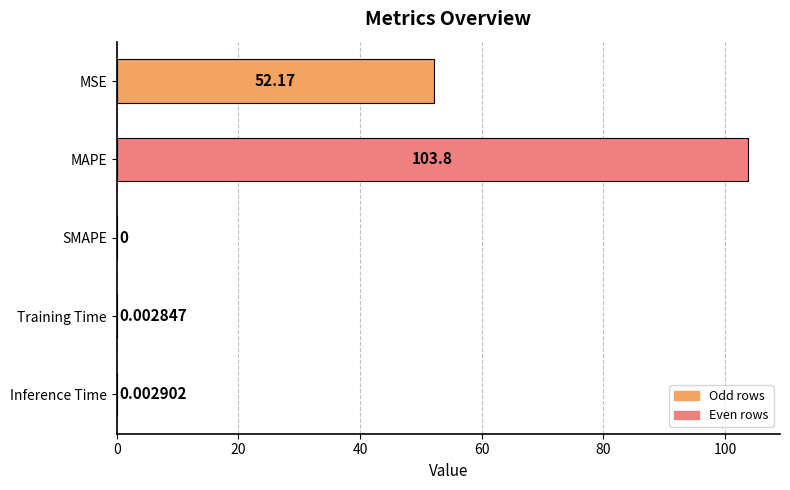

Count the number of categories in the chart.

5